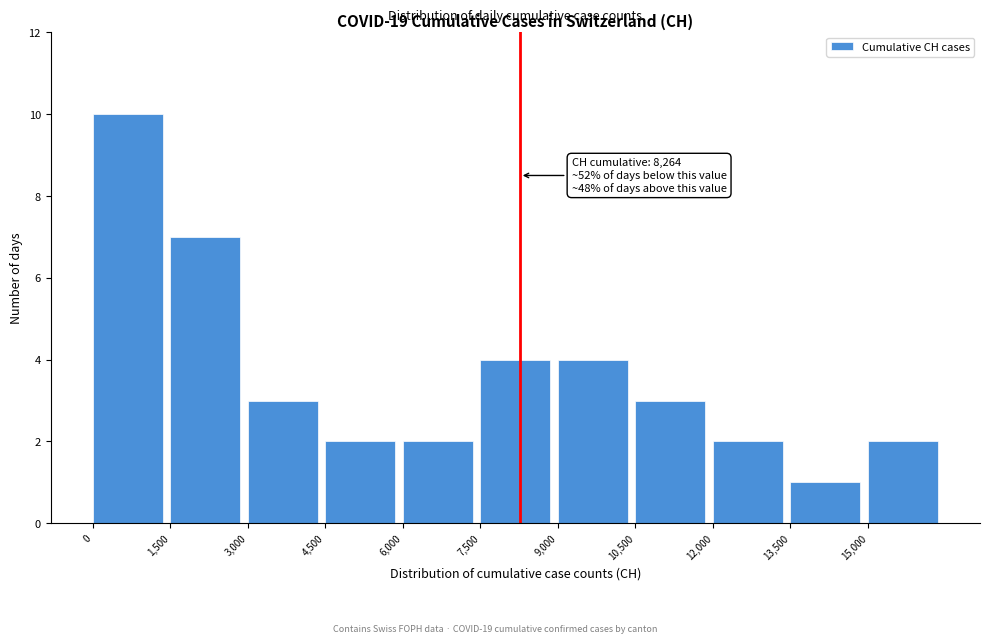

Over which range of the x-axis is the bar tallest?

0 to 1500